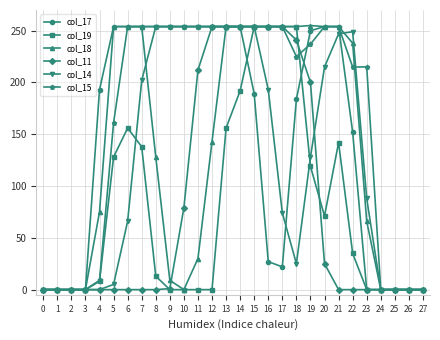

At which label is col_15 closest to 127?

5